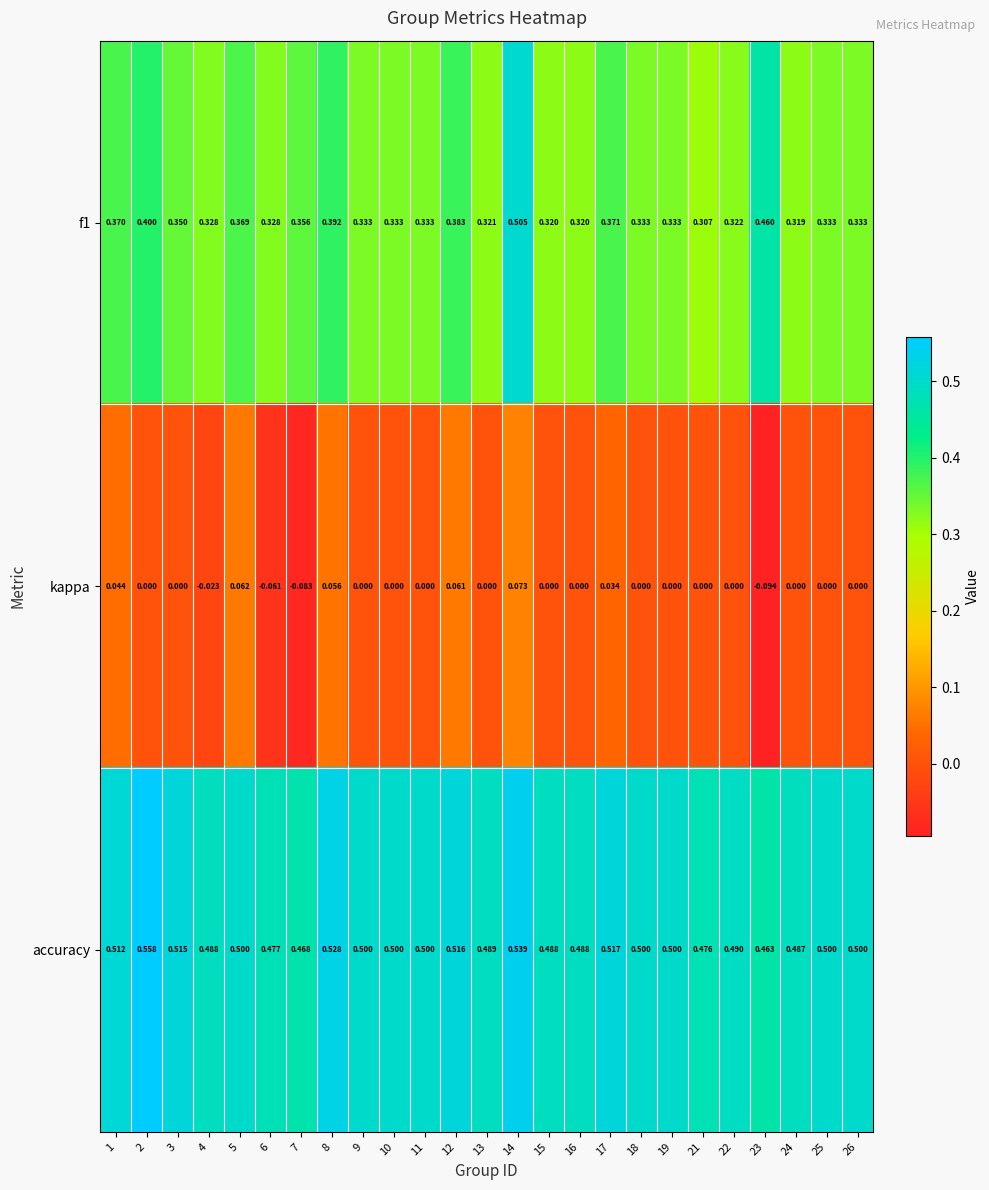

At how many categories does at least one series exceed 0?

25